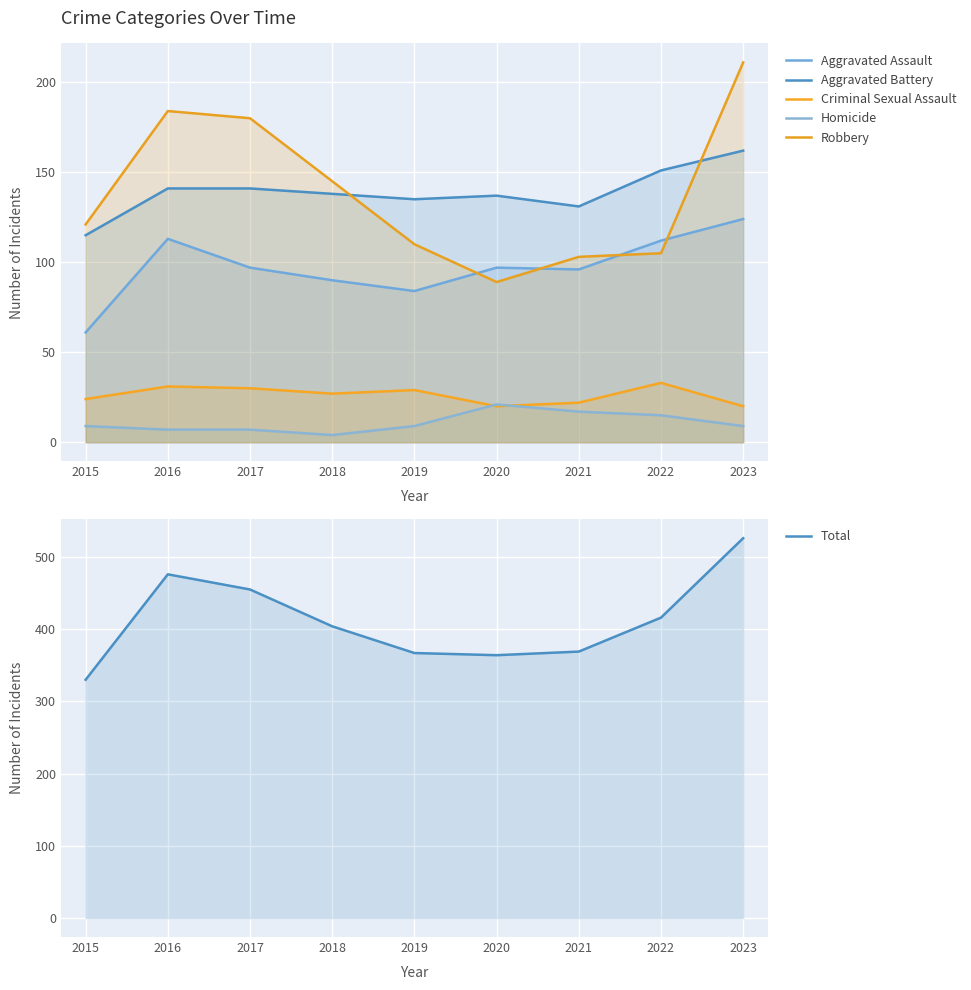

Reading left to right, list all the values displayed in this chart.

Aggravated Assault: 2015=61	2016=113	2017=97	2018=90	2019=84	2020=97	2021=96	2022=112	2023=124
Aggravated Battery: 2015=115	2016=141	2017=141	2018=138	2019=135	2020=137	2021=131	2022=151	2023=162
Criminal Sexual Assault: 2015=24	2016=31	2017=30	2018=27	2019=29	2020=20	2021=22	2022=33	2023=20
Homicide: 2015=9	2016=7	2017=7	2018=4	2019=9	2020=21	2021=17	2022=15	2023=9
Robbery: 2015=121	2016=184	2017=180	2018=145	2019=110	2020=89	2021=103	2022=105	2023=211
Total: 2015=330	2016=476	2017=455	2018=404	2019=367	2020=364	2021=369	2022=416	2023=526